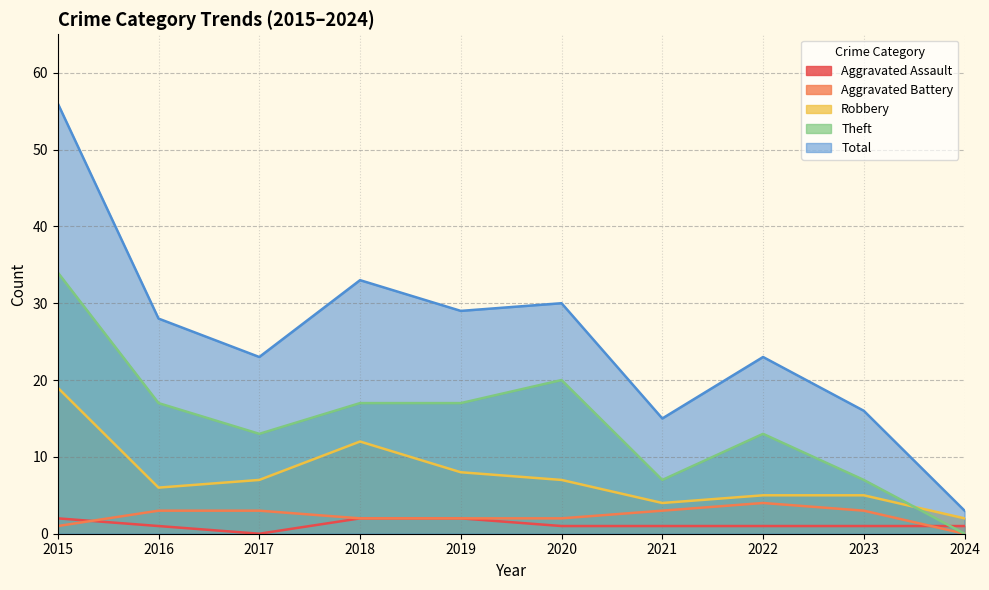

Reading left to right, transcribe all the data shown in this chart.

Aggravated Assault: 2015=2	2016=1	2017=0	2018=2	2019=2	2020=1	2021=1	2022=1	2023=1	2024=1
Aggravated Battery: 2015=1	2016=3	2017=3	2018=2	2019=2	2020=2	2021=3	2022=4	2023=3	2024=0
Robbery: 2015=19	2016=6	2017=7	2018=12	2019=8	2020=7	2021=4	2022=5	2023=5	2024=2
Theft: 2015=34	2016=17	2017=13	2018=17	2019=17	2020=20	2021=7	2022=13	2023=7	2024=0
Total: 2015=56	2016=28	2017=23	2018=33	2019=29	2020=30	2021=15	2022=23	2023=16	2024=3